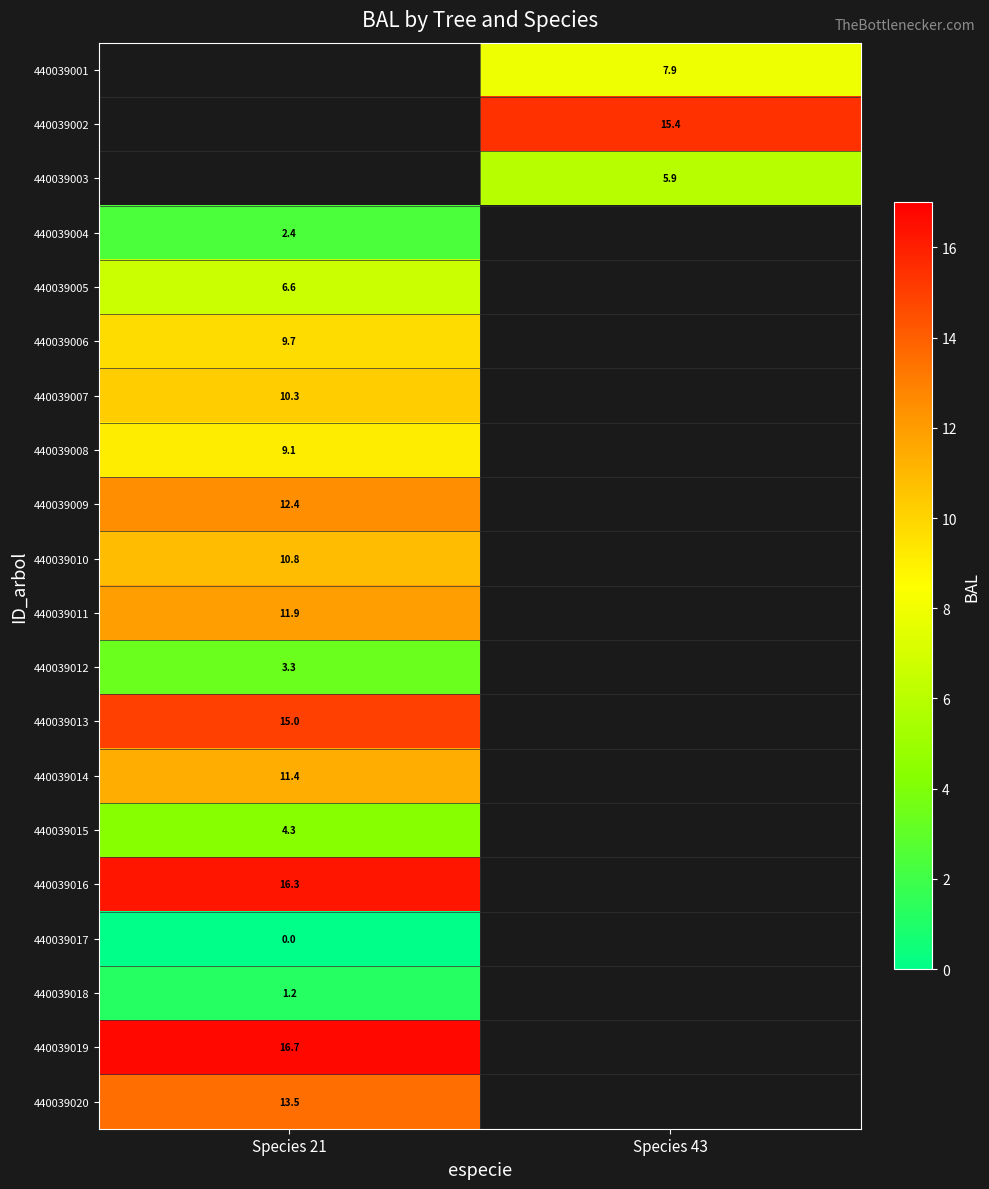

The 440039016 series shows 16.3 at Species 21. True or false?

True